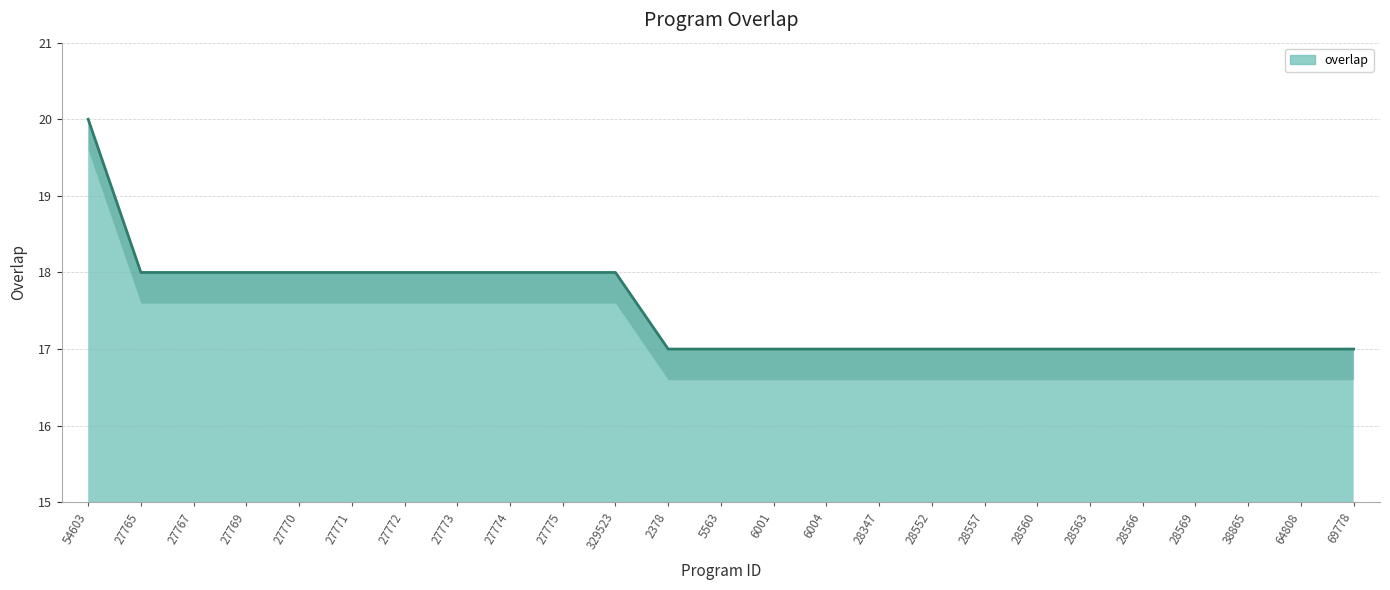

Rank the categories by value from highest to lowest.

54603, 27765, 27767, 27769, 27770, 27771, 27772, 27773, 27774, 27775, 329523, 2378, 5563, 6001, 6004, 28347, 28552, 28557, 28560, 28563, 28566, 28569, 38865, 64808, 69778